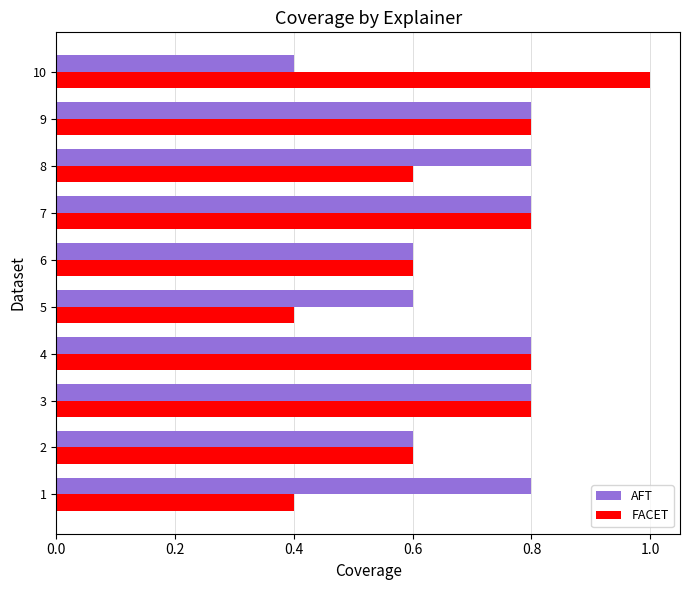

What is the minimum value for AFT?

0.4